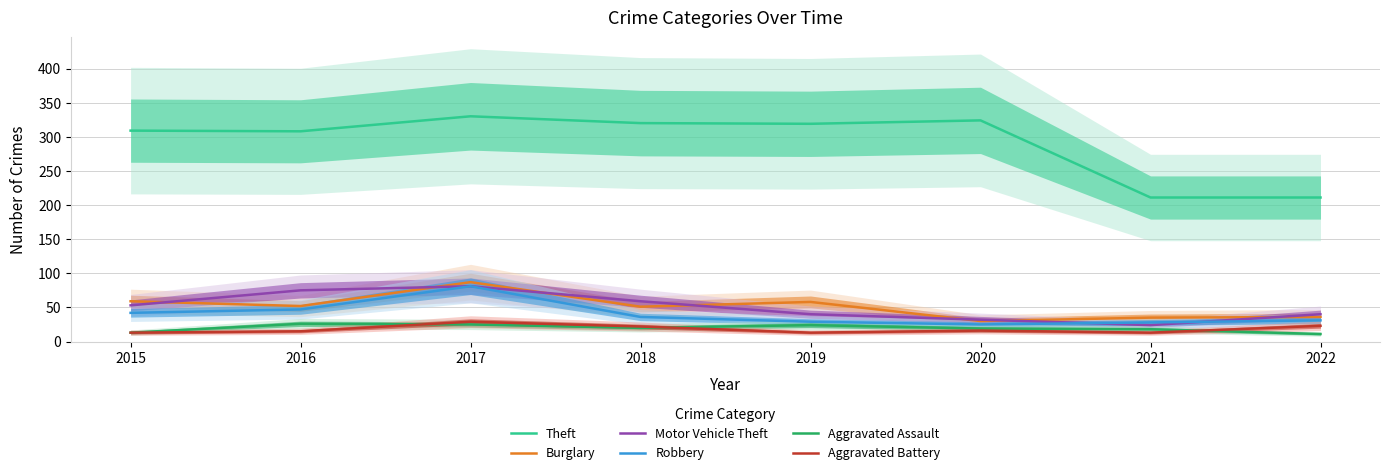

At which category is the sum across all series the highest?

2017